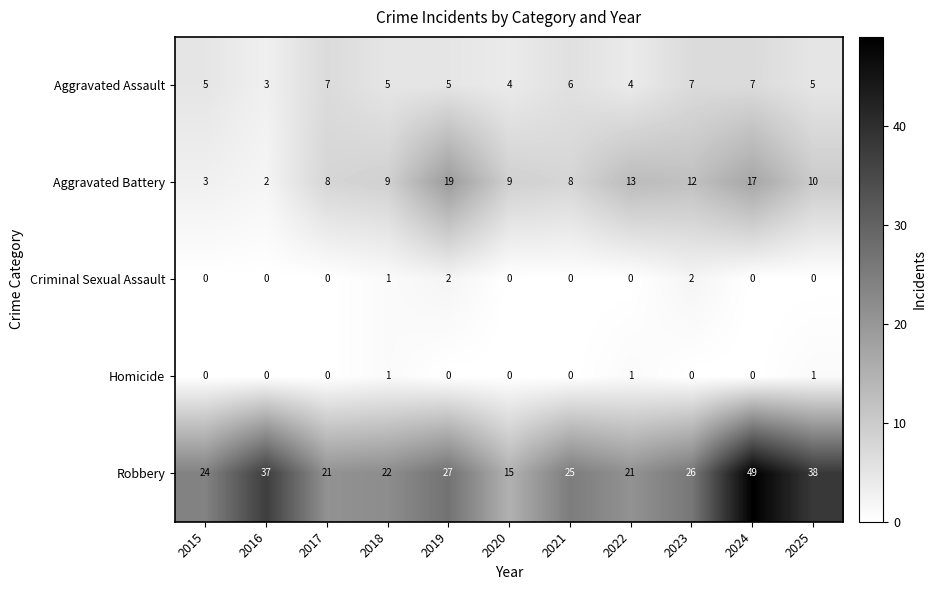

Which series has the largest total across all categories?

Robbery